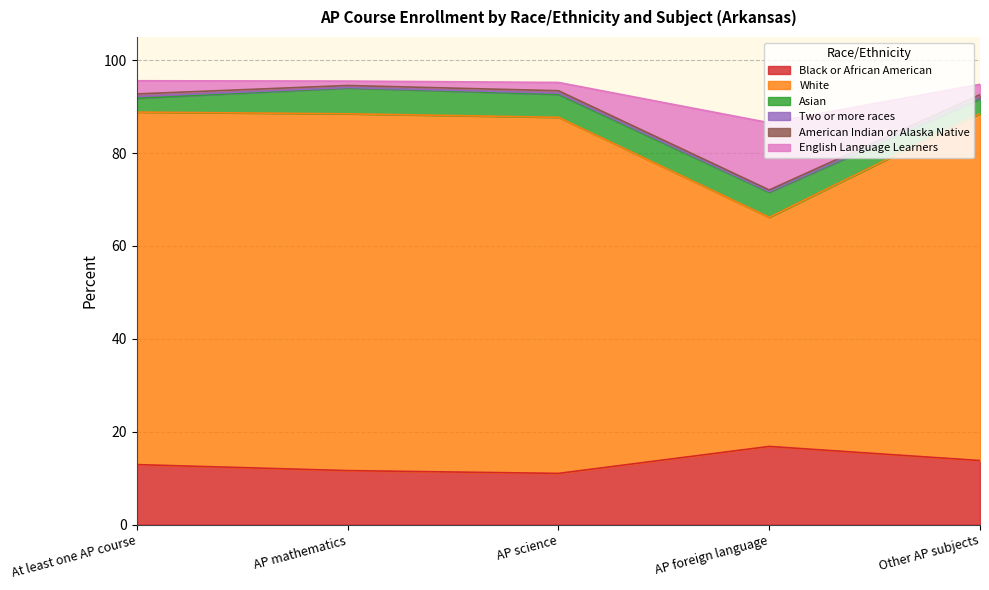

At which category is the sum across all series the highest?

AP mathematics